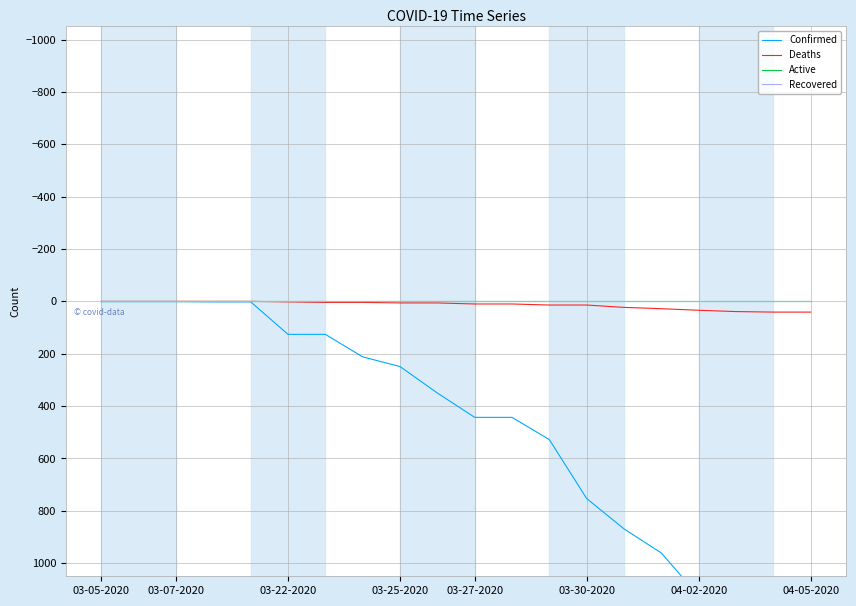

Which series changed the most between 15 and 17?

Confirmed